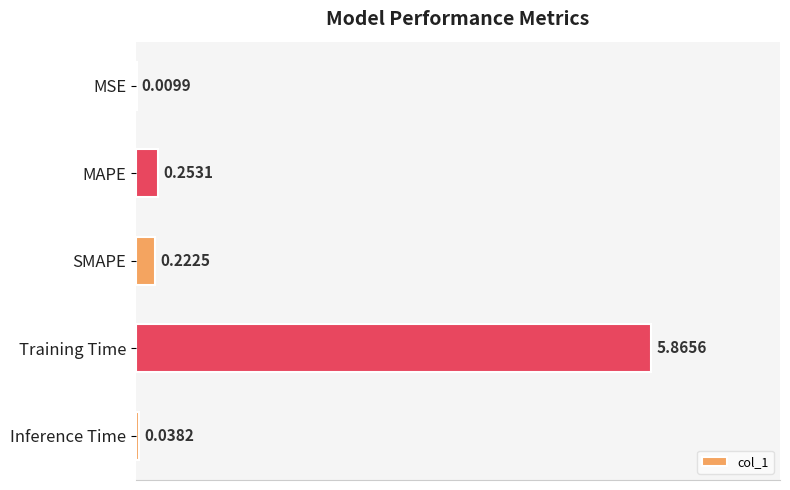

Between MSE and SMAPE, which is larger?

SMAPE